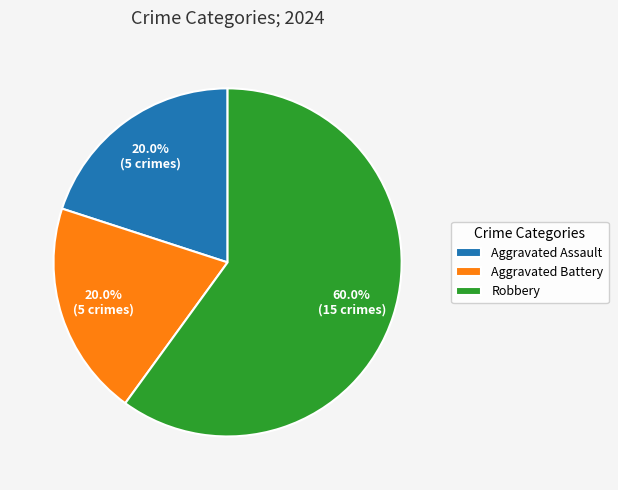

Approximately how many times larger is the value at Robbery compared to Aggravated Battery?

3.0